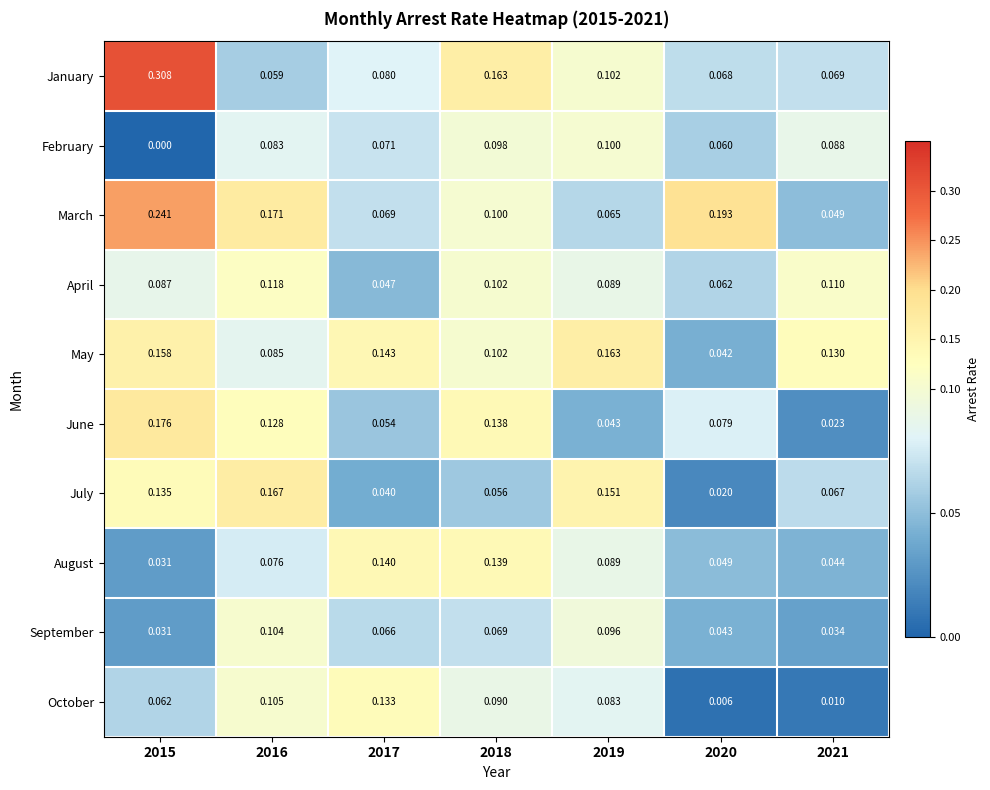

What is the difference between the highest and lowest values at 2017?

0.1